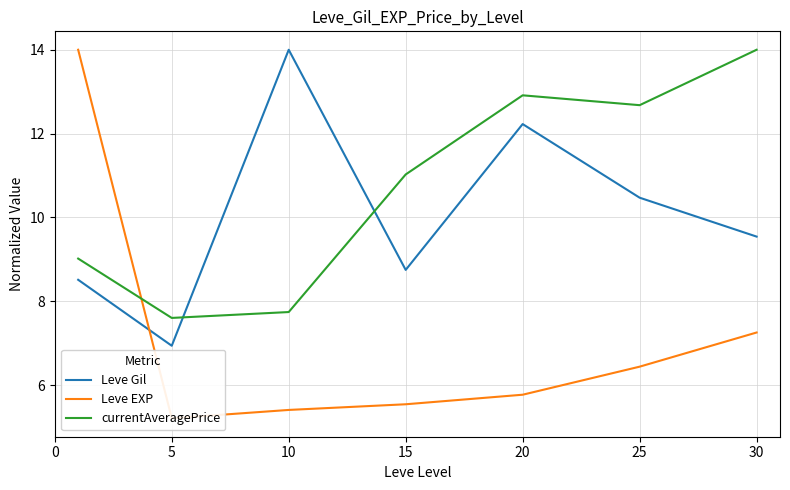

Where do Leve Gil and currentAveragePrice first cross each other?

5 and 10